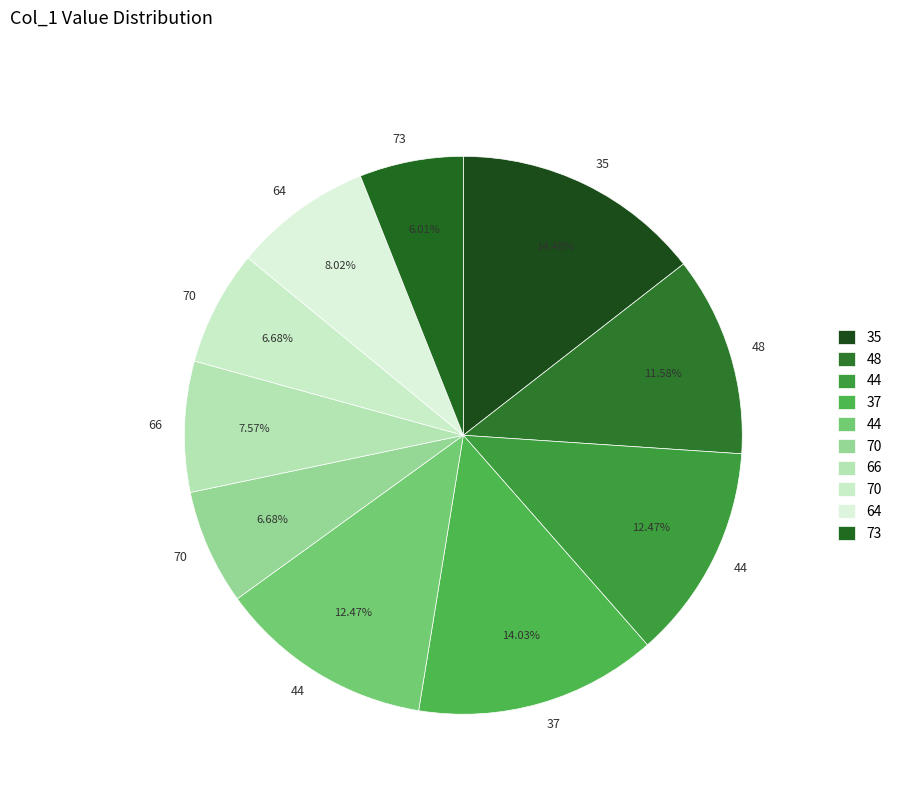

How many slices are in this pie chart?

10